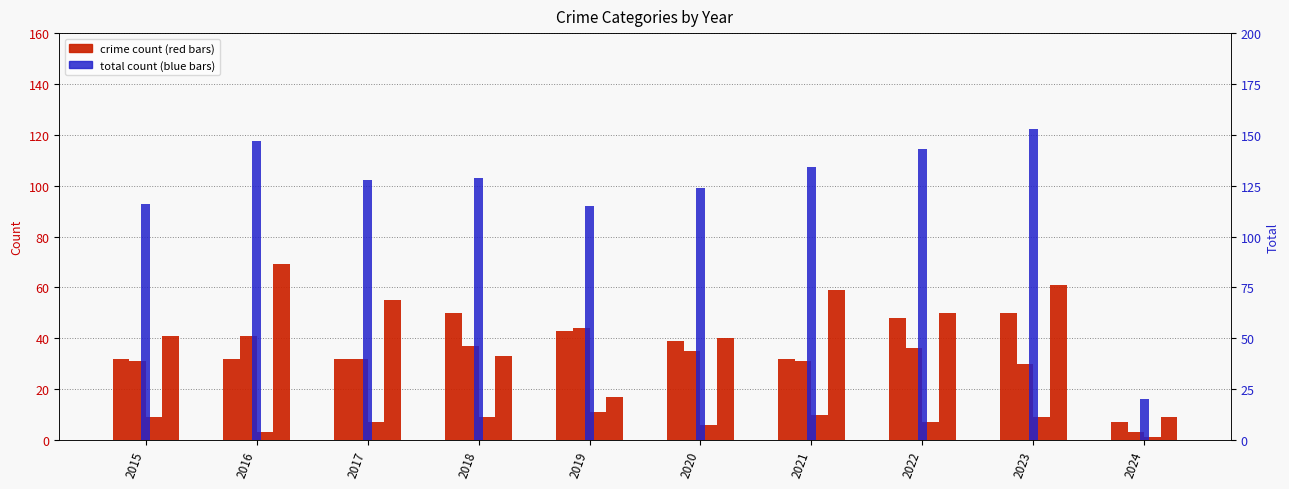

The value of Total at 2021 is 175. True or false?

False